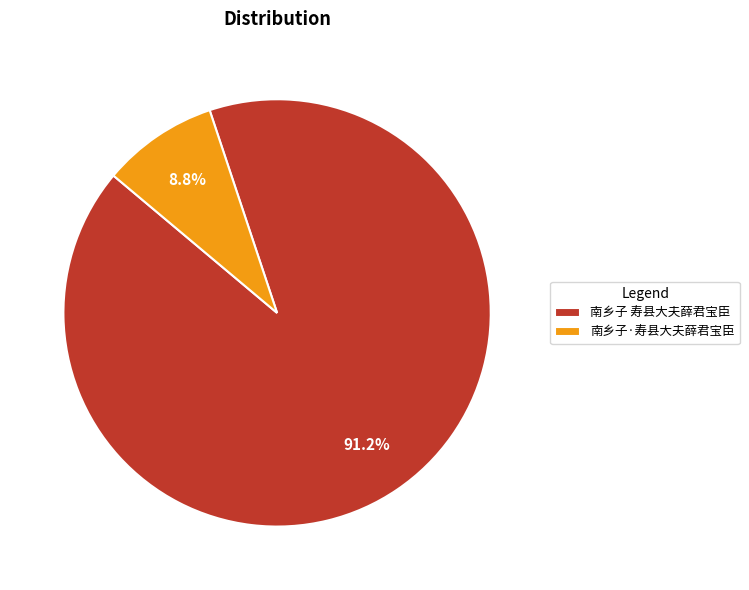

What is the ratio of the value at 南乡子 寿县大夫薛君宝臣 to the value at 南乡子·寿县大夫薛君宝臣?

10.4